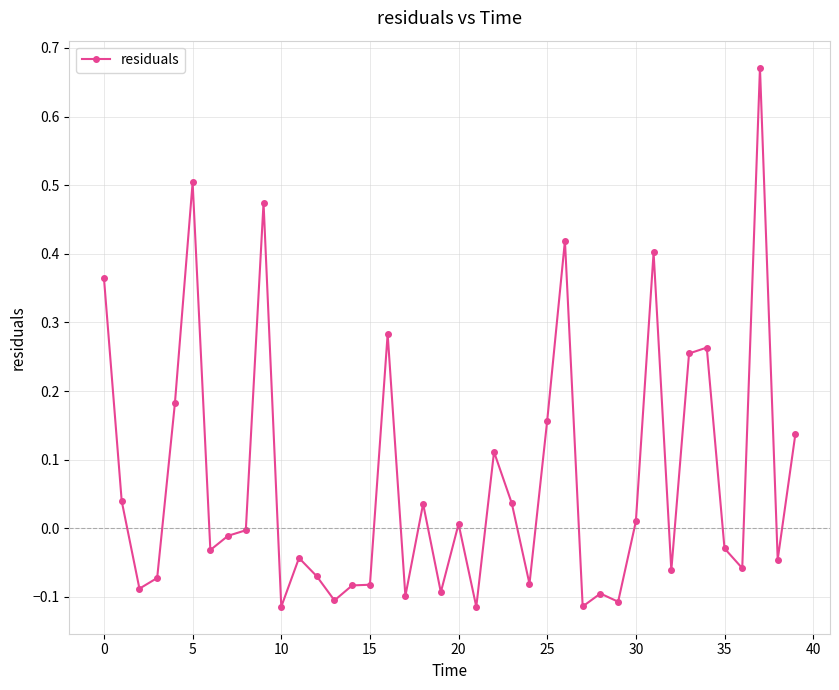

True or false: there are more than 2 points higher than both neighbors.

True